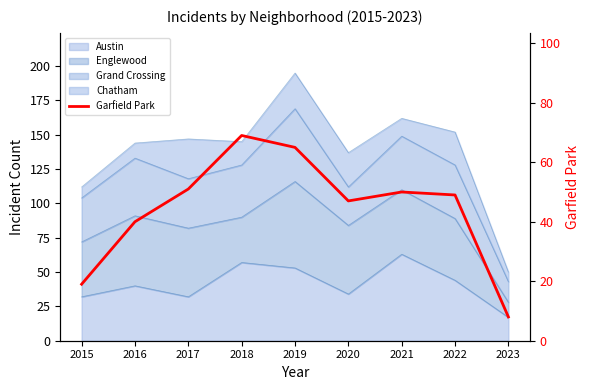

What is the ratio of the value at 2016 to the value at 2019?

0.6